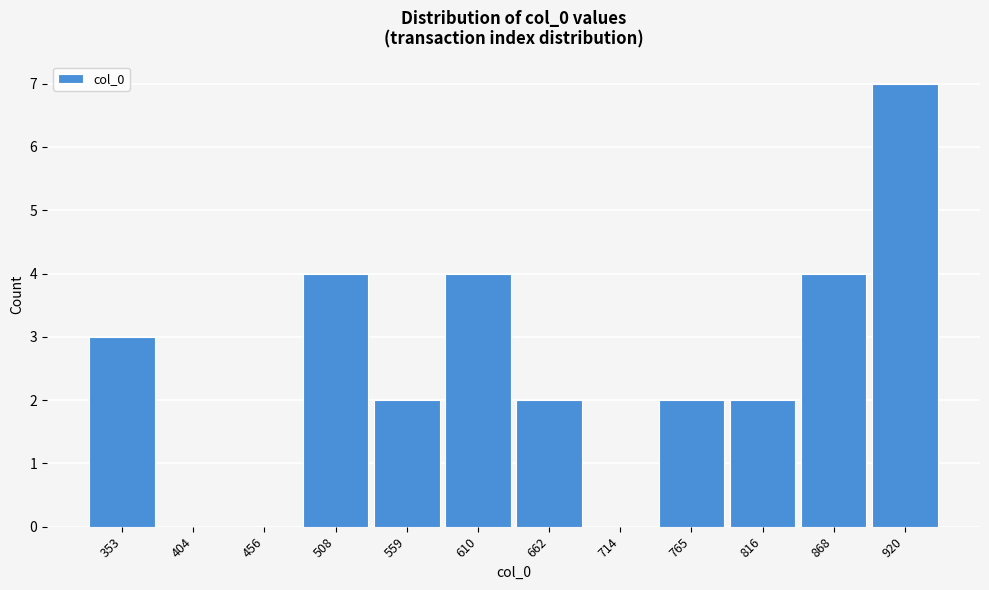

Reading left to right, what are all the values shown in this chart?

353=3	404=0	456=0	508=4	559=2	610=4	662=2	714=0	765=2	816=2	868=4	920=7